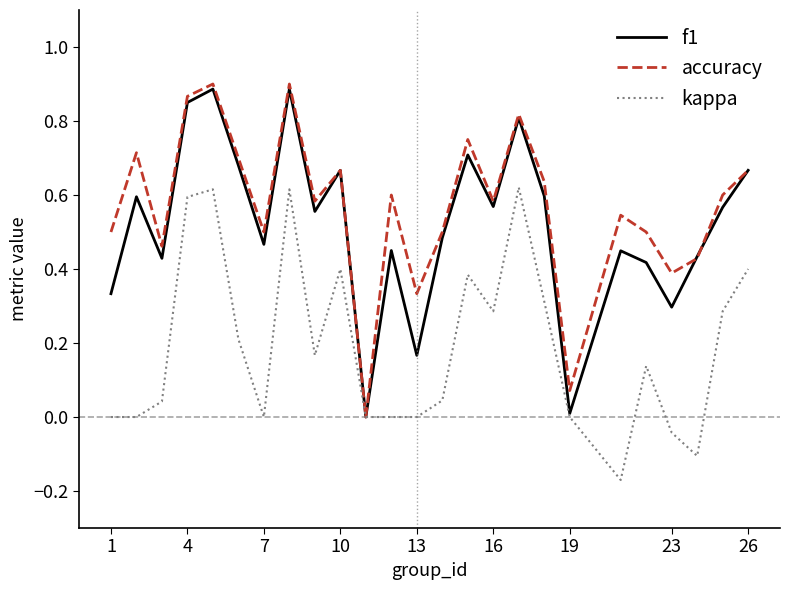

What are all the series names shown in the legend?

f1, accuracy, kappa